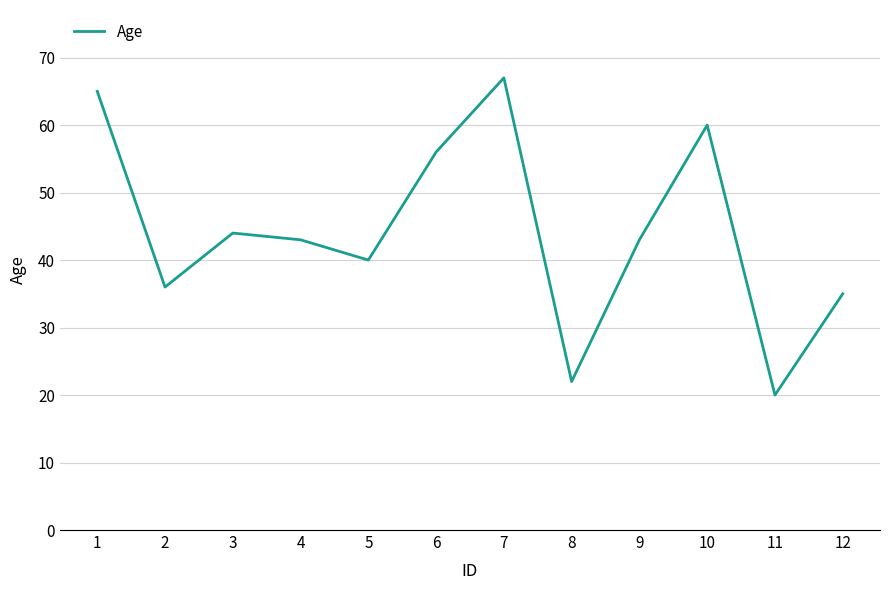

Is it true that the value at 8 is 22?

True